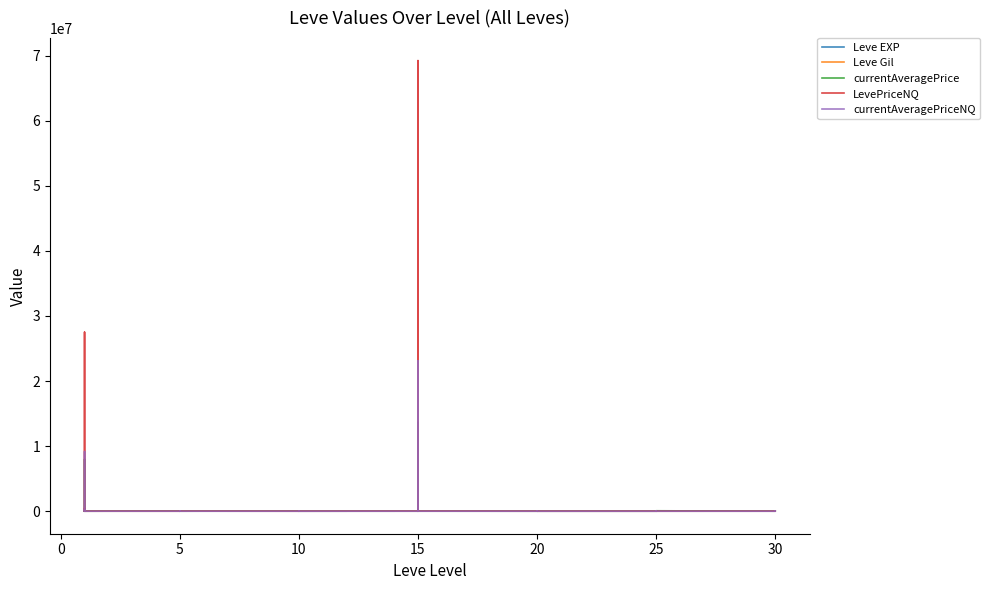

In Leve Gil, how many points are lower than both neighbors (excluding endpoints)?

13